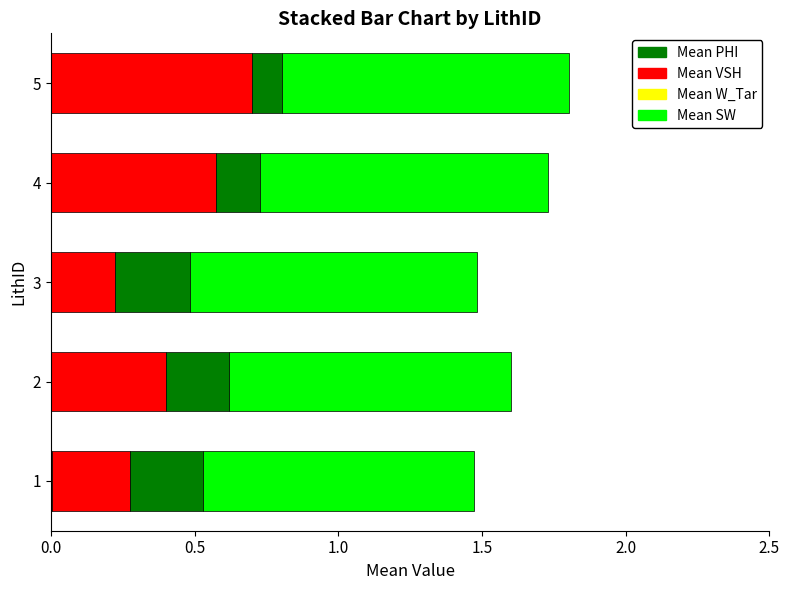

What is the total value across all series at 3?

1.5